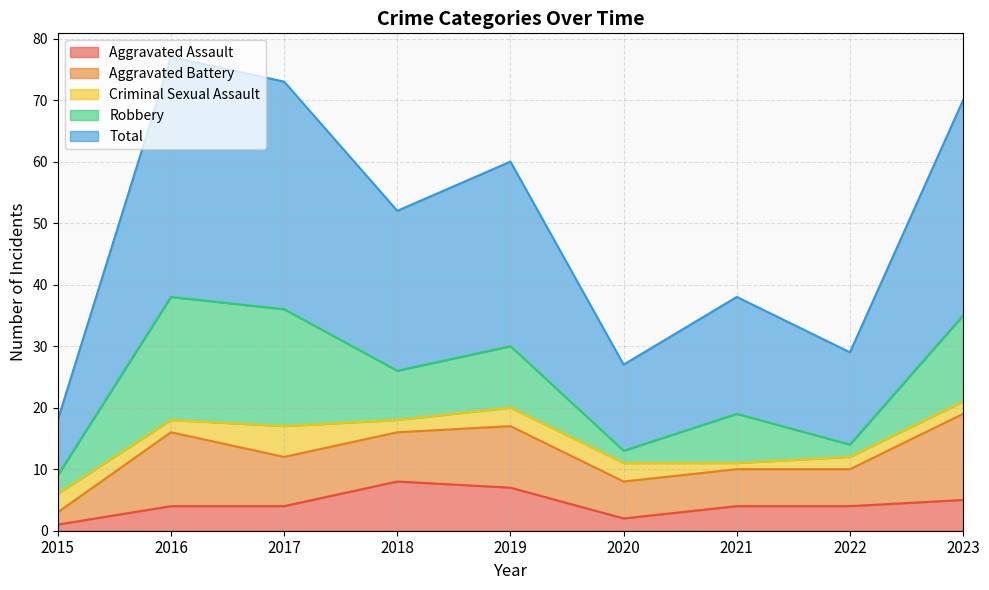

At which label does Robbery first exceed 8?

2016